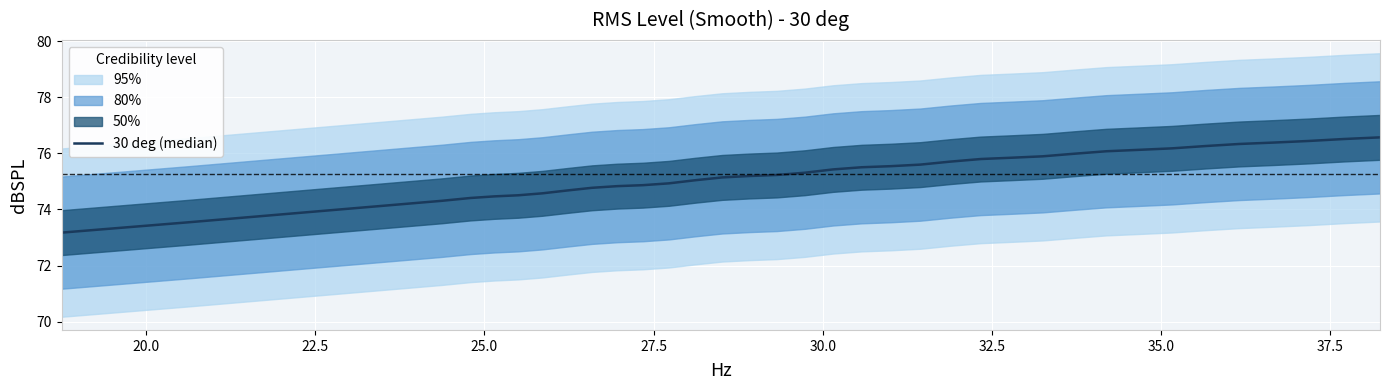

What is the difference between the second highest and minimum values?

3.3